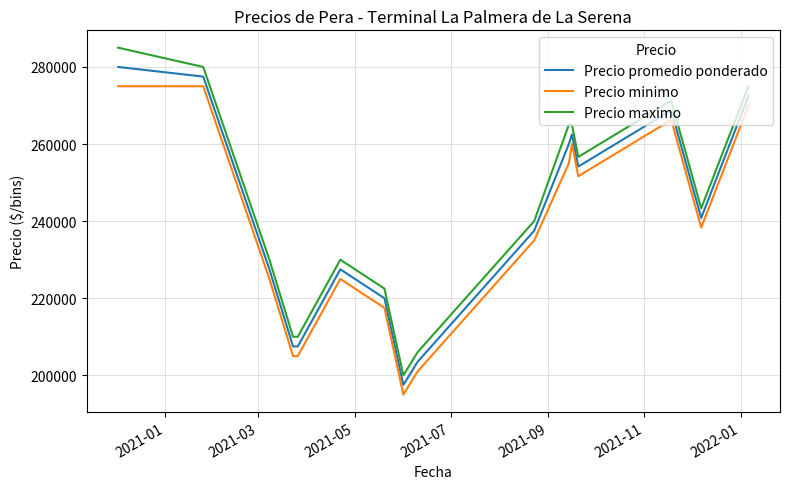

What are all the series names shown in the legend?

Precio promedio ponderado, Precio minimo, Precio maximo